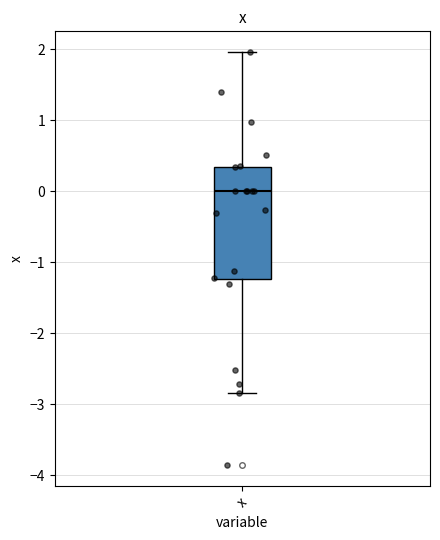

Transcribe this box plot: give where the median line is, the range the box spans, and where the two whiskers end, as read against the y-axis. The values are not printed on the chart, so give them approximately, as read against the axis.

median 0.0, box -1.2 to 0.3, whiskers -2.8 to 2.0